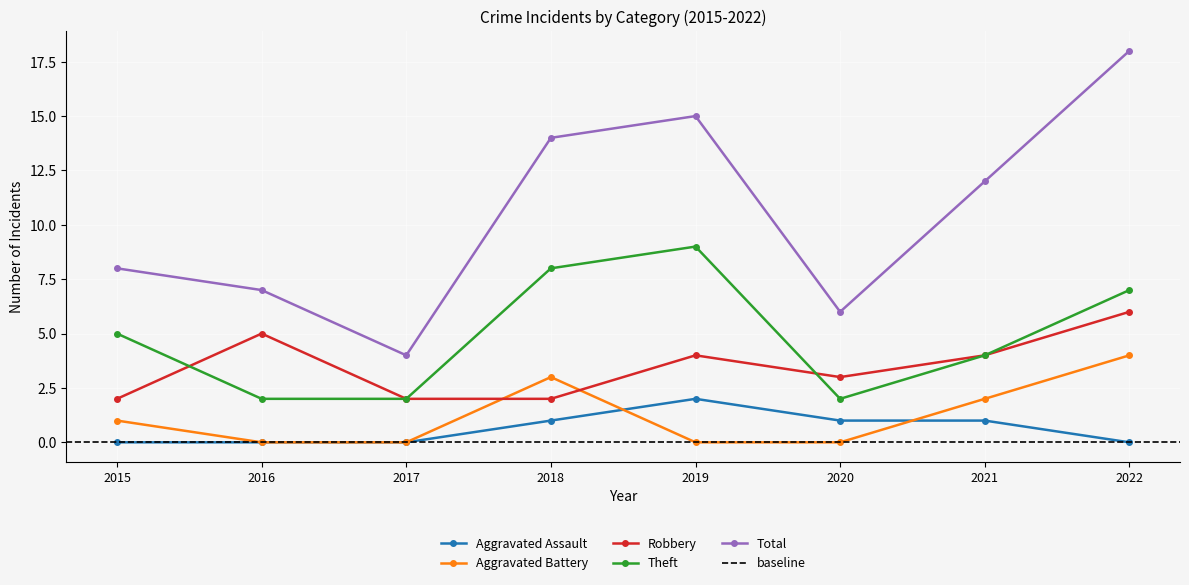

Between 2022 and 2016, which is larger?

2022